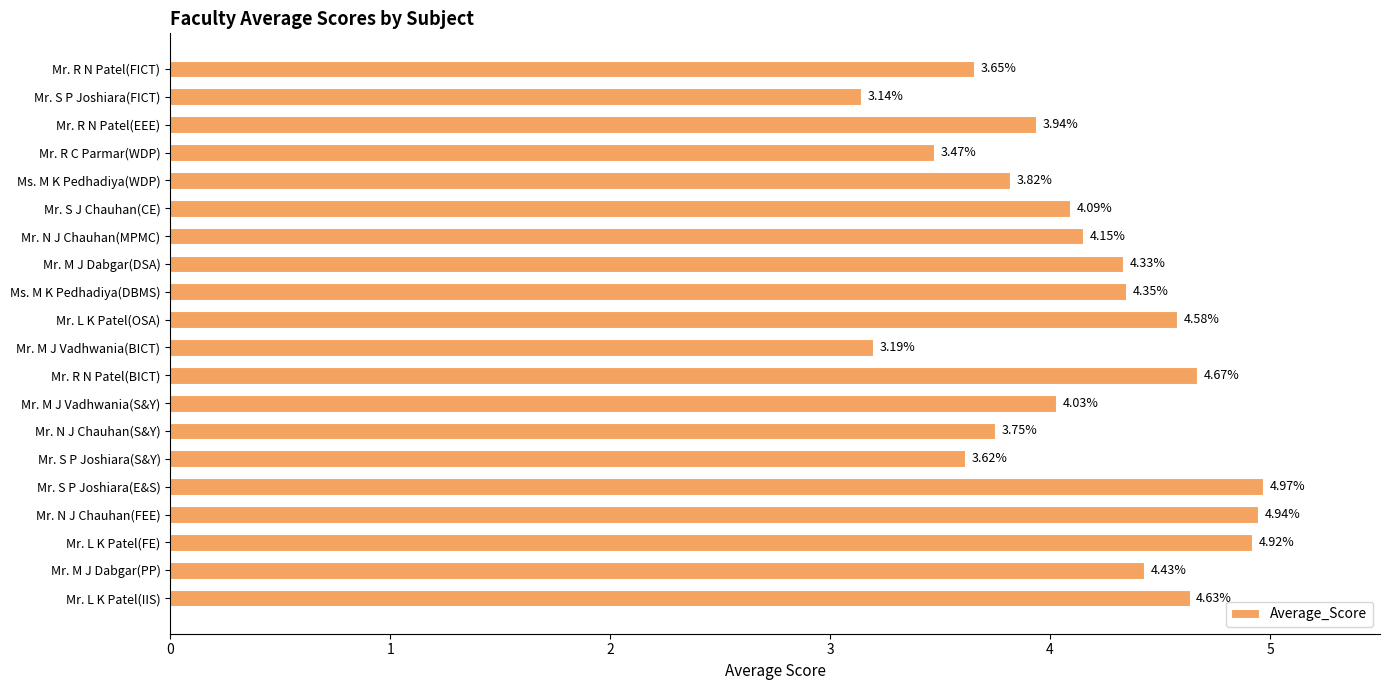

What is the label of the 2nd bar from the top?

Mr. S P Joshiara(FICT)